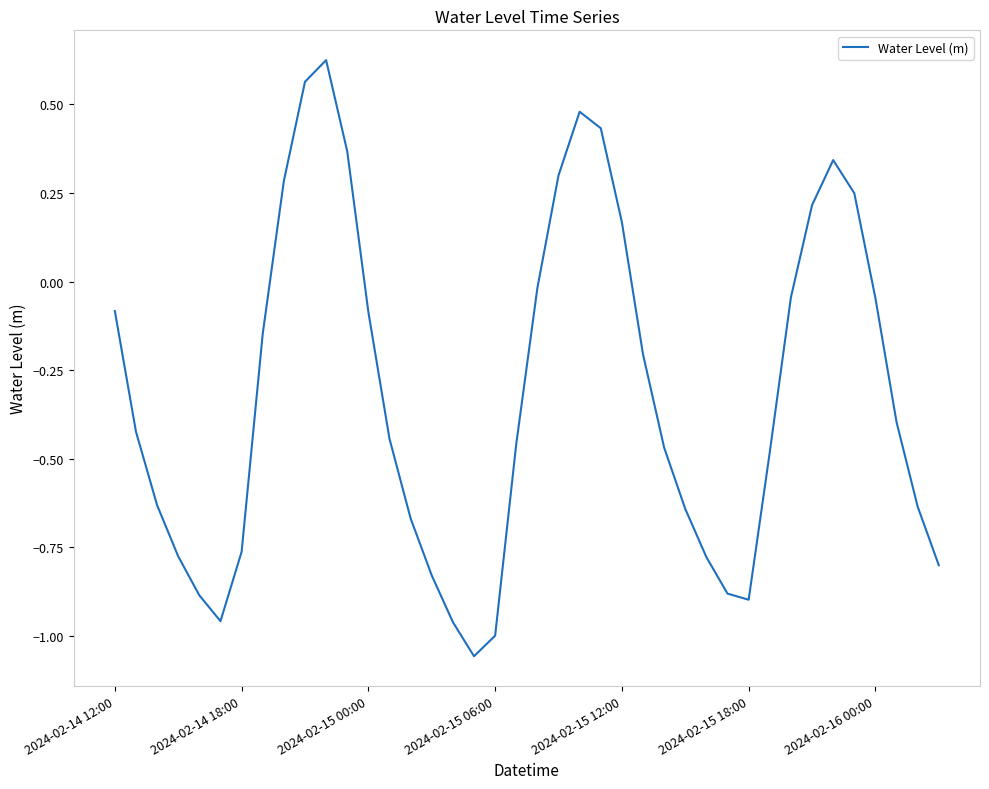

What is the difference between the maximum and minimum values?

1.7